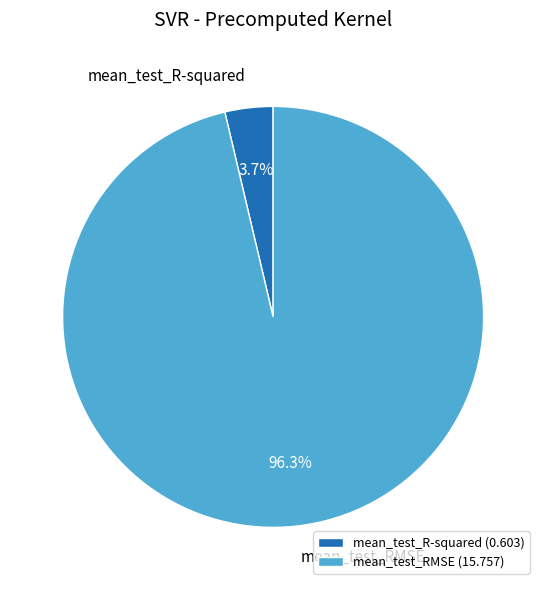

Do mean_test_R-squared and mean_test_RMSE together represent more than half of the pie?

Yes